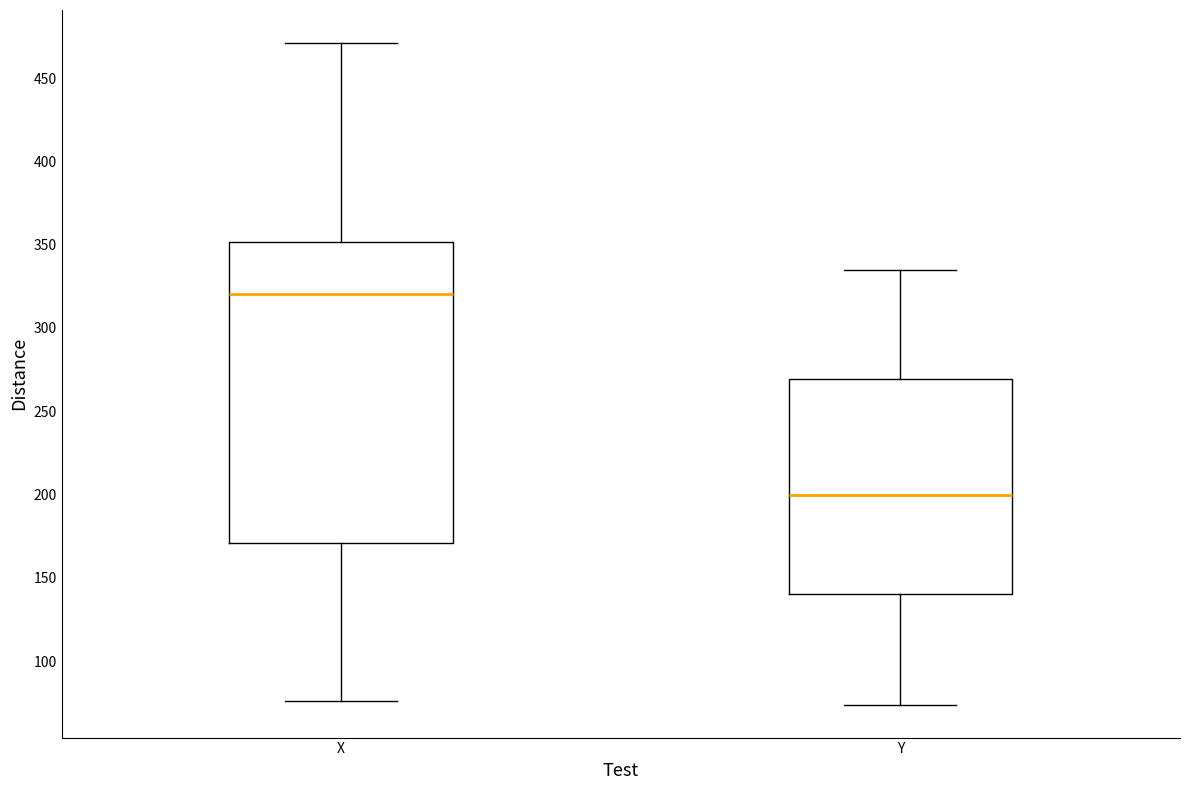

Which box is the tallest, from its lower edge to its upper edge?

X